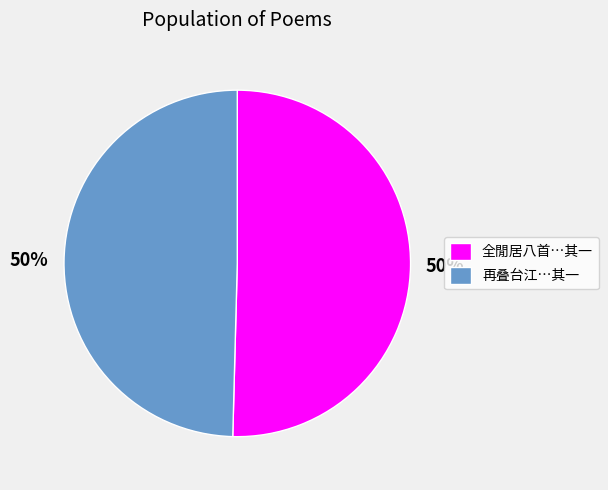

To the nearest percent, what is the average slice percentage?

50%